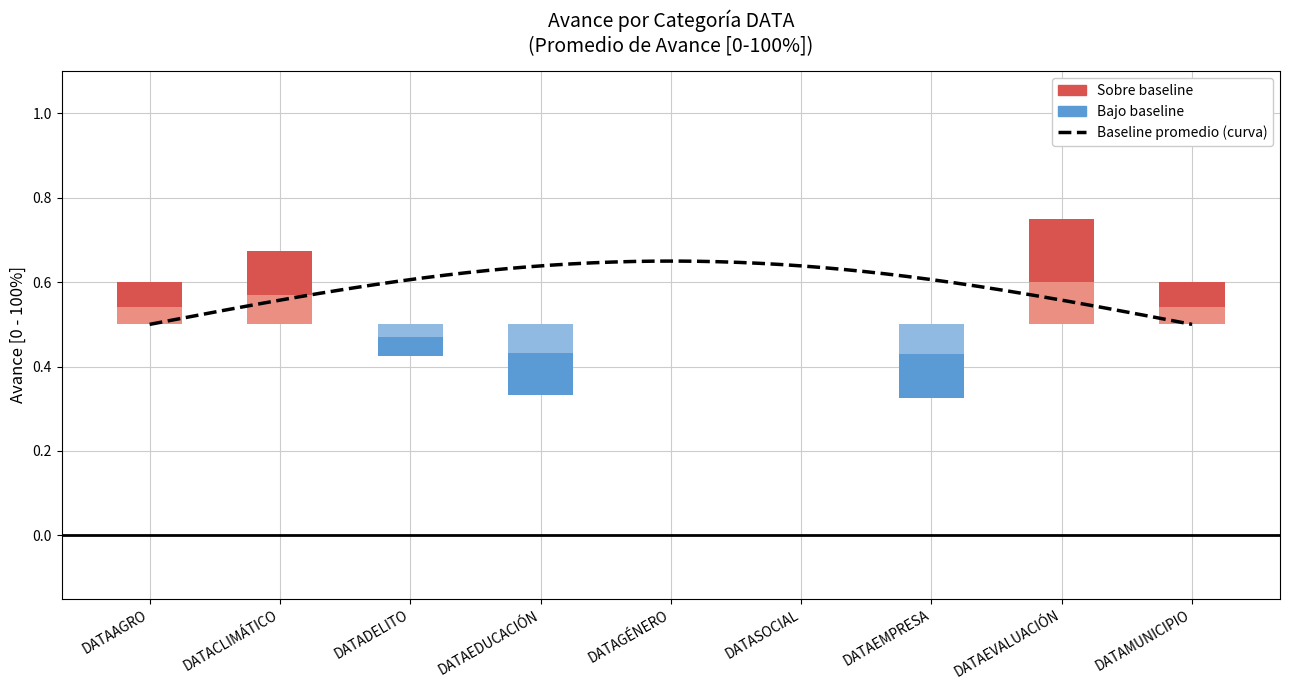

What is the difference between the maximum and second lowest values in the Avance [0-100%] series?

0.4